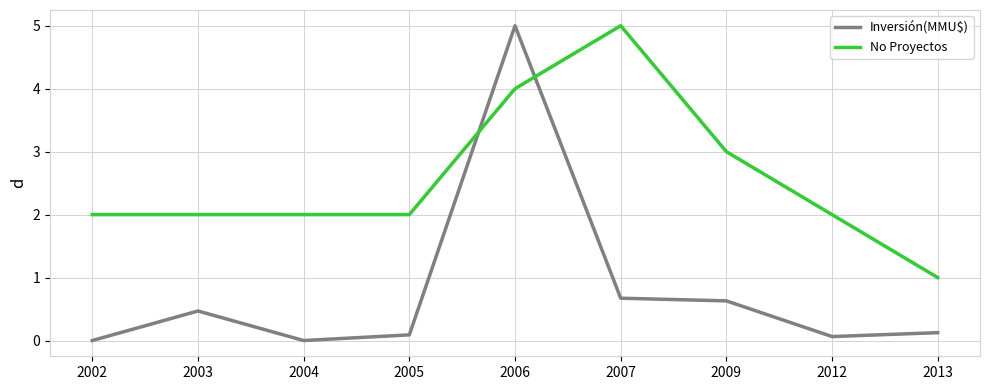

Which series ends up on top after the final intersection of Inversión(MMU$) and No Proyectos?

No Proyectos